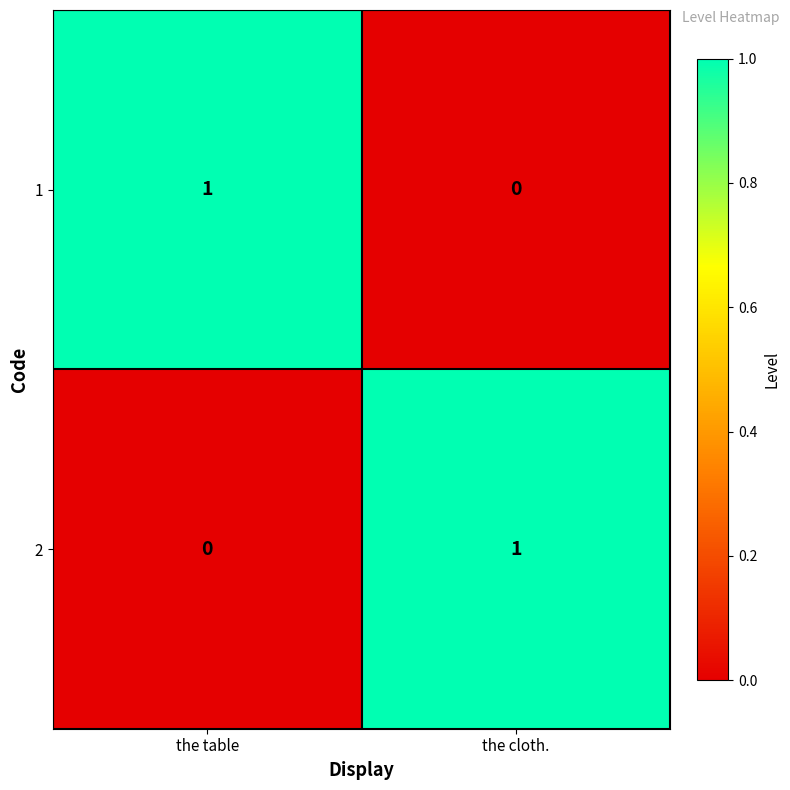

Reading left to right, list all the values displayed in this chart.

1: the table=1	the cloth.=0
2: the table=0	the cloth.=1